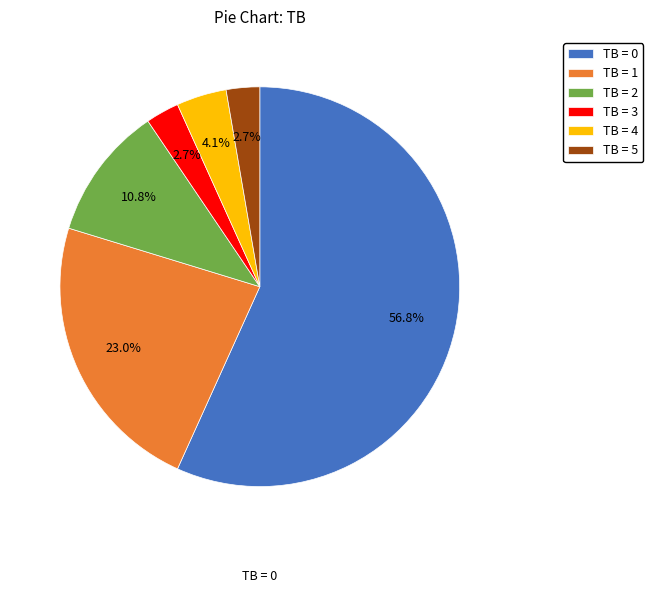

What is the largest slice in the pie chart?

TB = 0